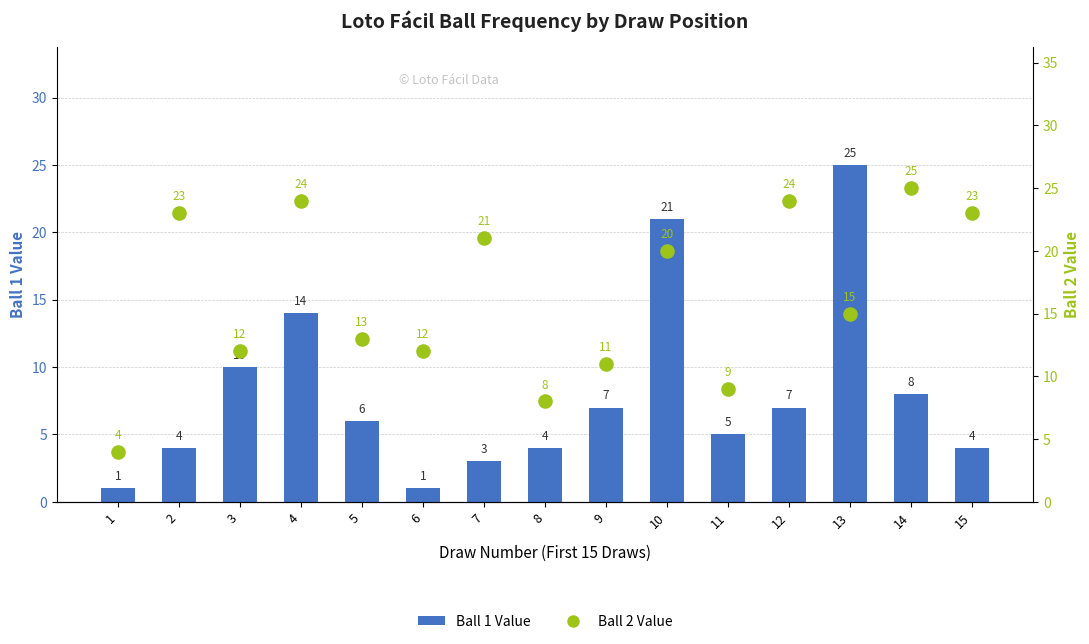

Which series has the largest Y range (max minus min)?

Ball 1 Value